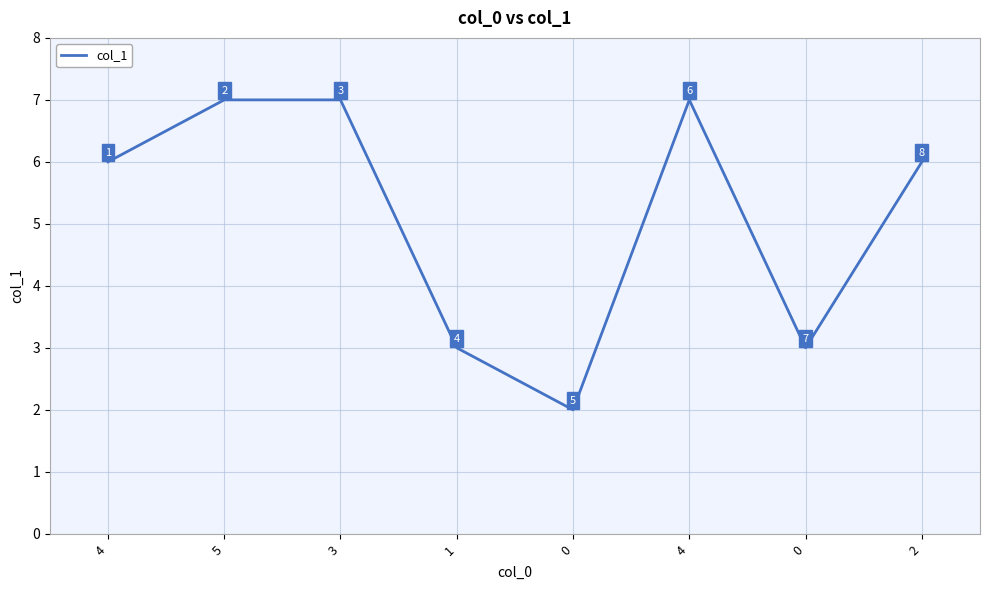

Where is the first local maximum?

4